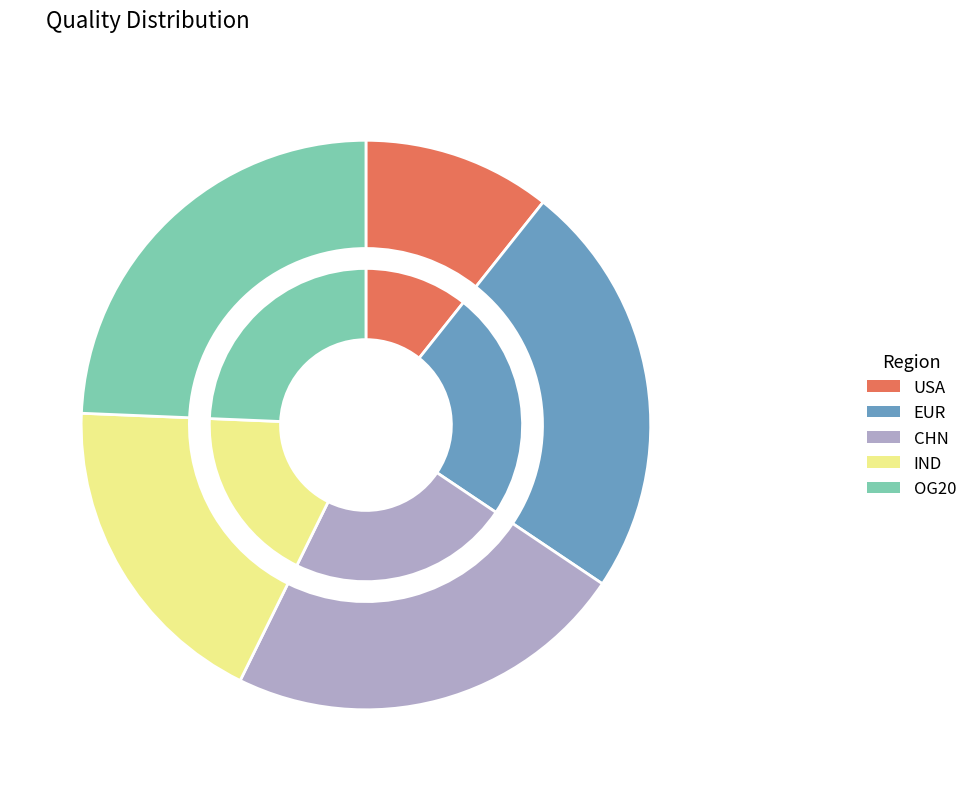

Does CHN account for over 50% of the chart?

No